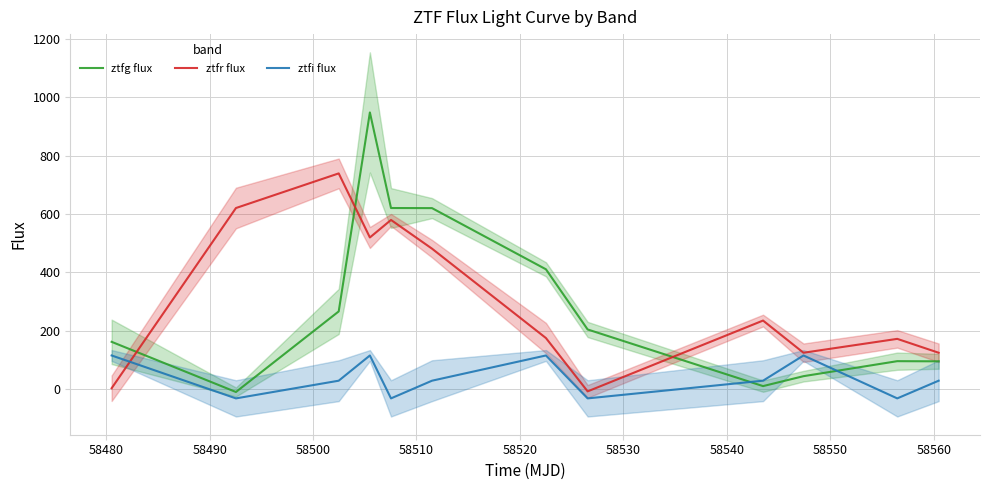

What is the difference between the maximum and minimum values in the ztfr flux series?

746.7